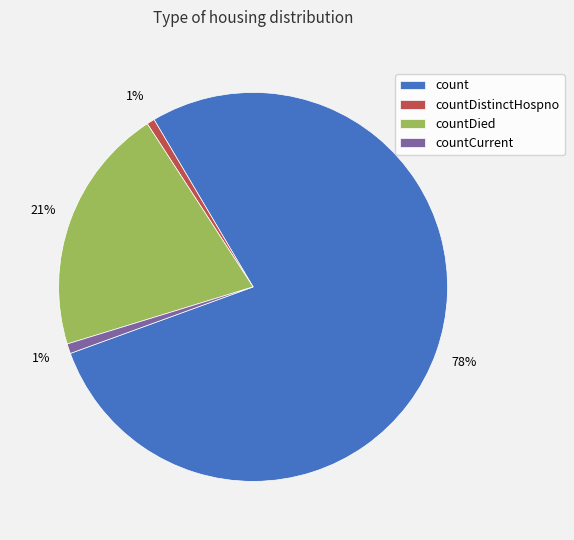

Count the number of slices in the pie.

4